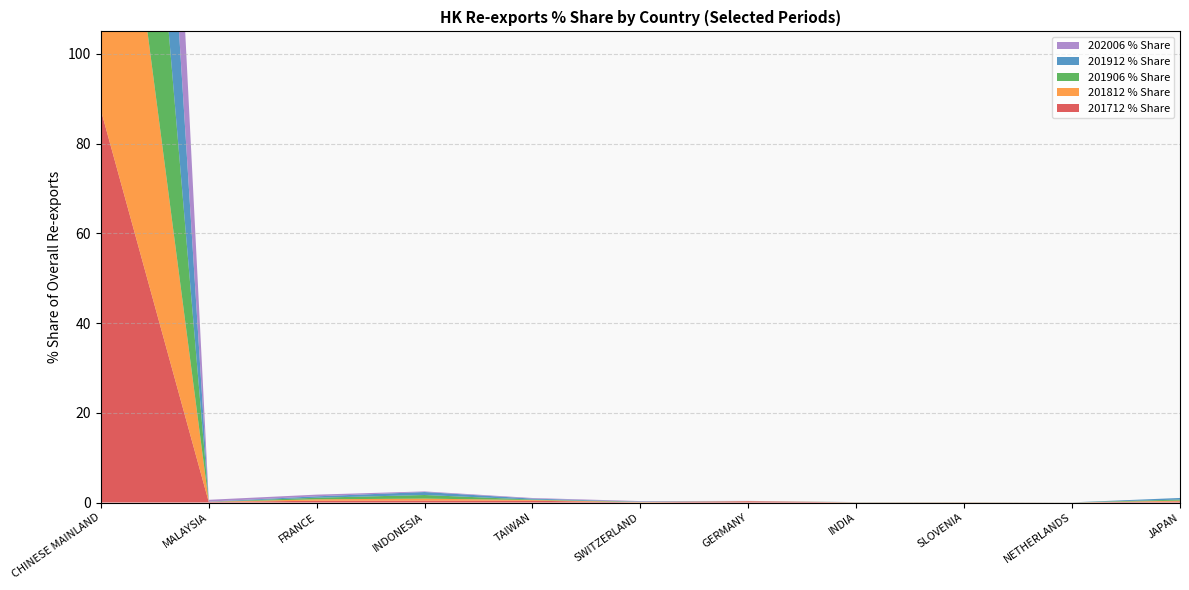

Reading left to right, what are all the values shown in this chart?

201712 % Share: 87.5	0.1	0.4	0.4	0.4	0.0	0.3	0.0	0.0	0.0	0.2
201812 % Share: 97.1	0.0	0.3	0.4	0.1	0.1	0.0	0.0	0.0	0.0	0.2
201906 % Share: 97.9	0.0	0.4	0.8	0.1	0.1	0.0	0.0	0.0	0.0	0.2
201912 % Share: 97.8	0.0	0.3	0.7	0.2	0.0	0.0	0.0	0.0	0.0	0.4
202006 % Share: 98.5	0.4	0.4	0.1	0.1	0.1	0.0	0.0	0.0	0.0	0.0